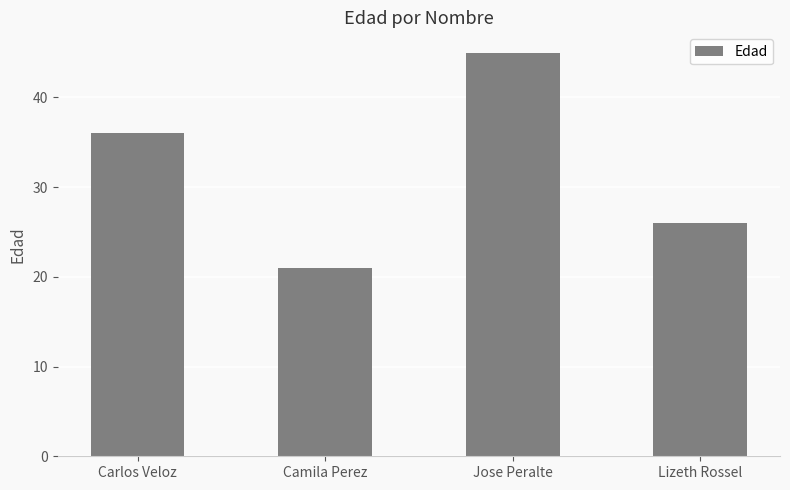

At which category does the chart reach its peak across all series?

Jose Peralte